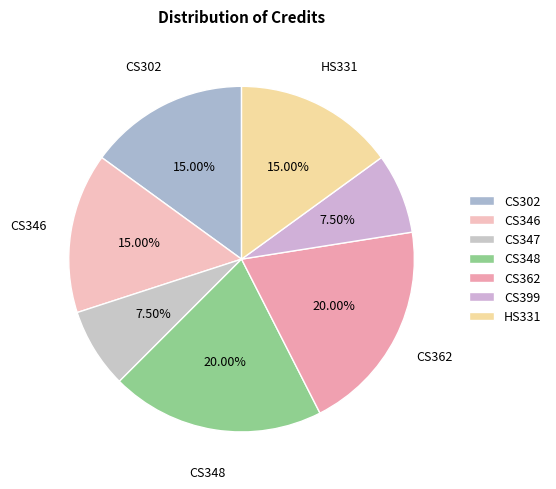

What percentage is NOT represented by CS362?

80.0%